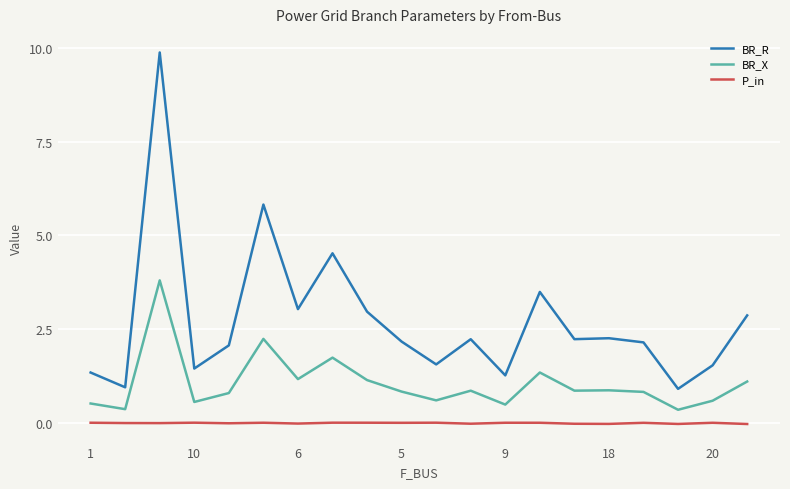

What is the maximum value for BR_R?

9.9